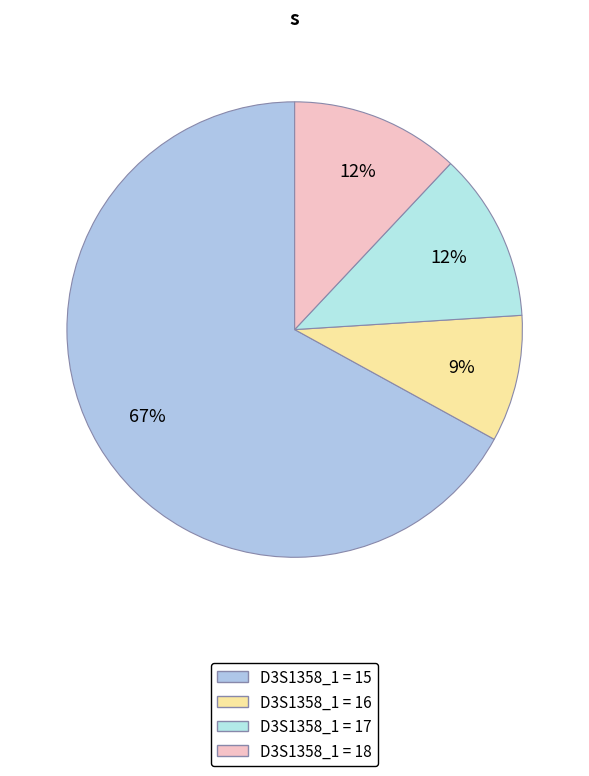

How many segments does this pie chart have?

4